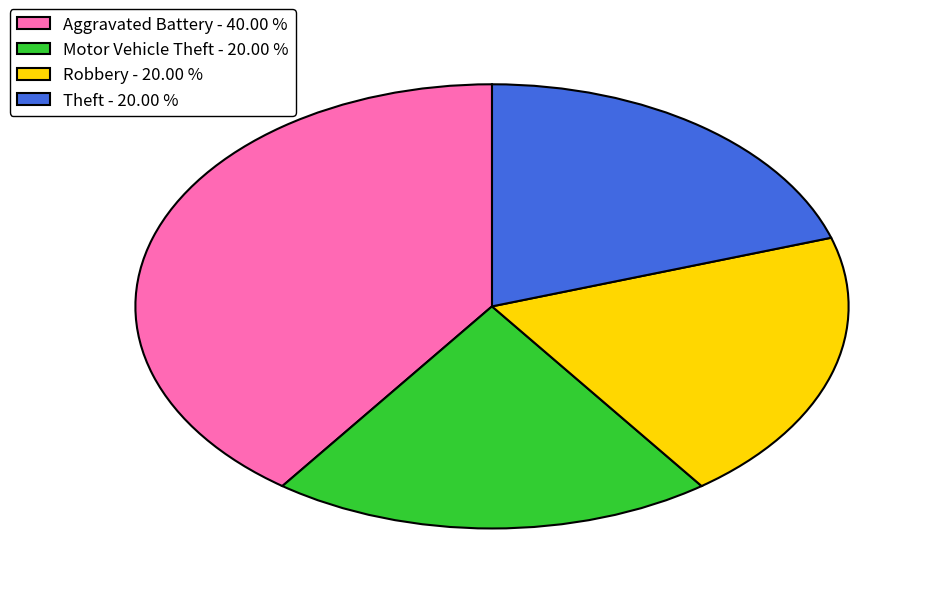

The Motor Vehicle Theft slice represents 20% of the pie. True or false?

True